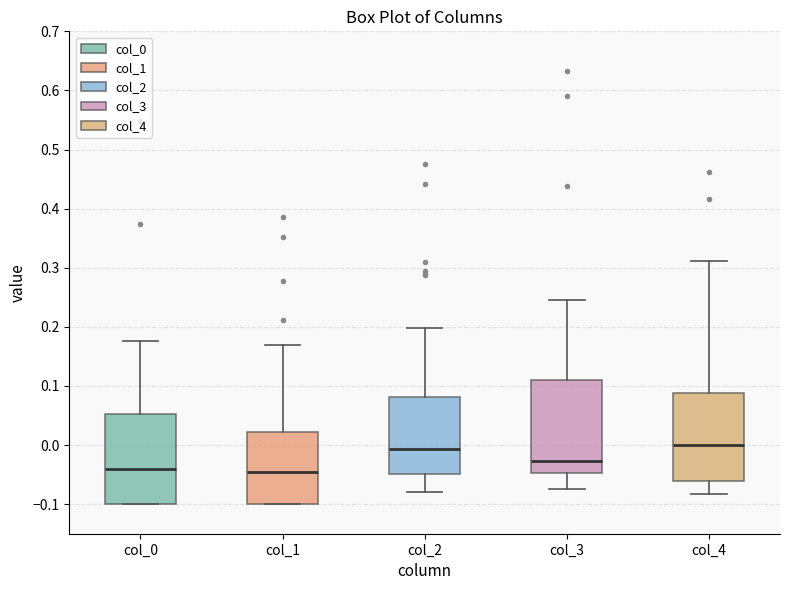

Where does the lower whisker of the box for col_4 end on the y-axis? The values are not printed on the chart, so give them approximately, as read against the axis.

-0.08